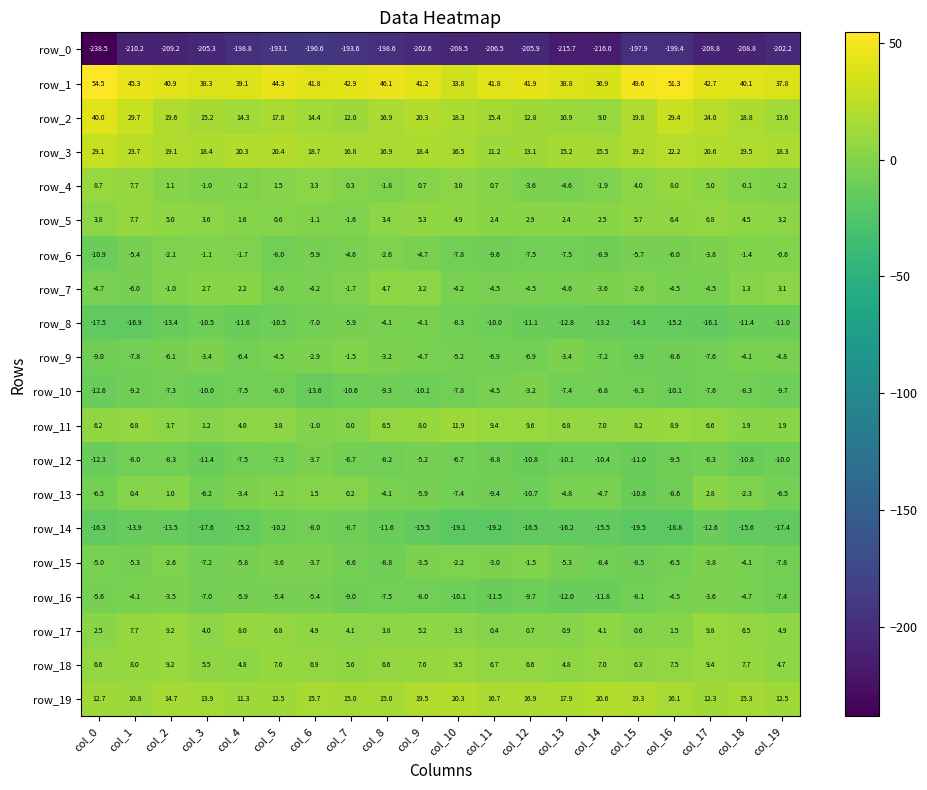

At which category is the sum across all series the highest?

col_17